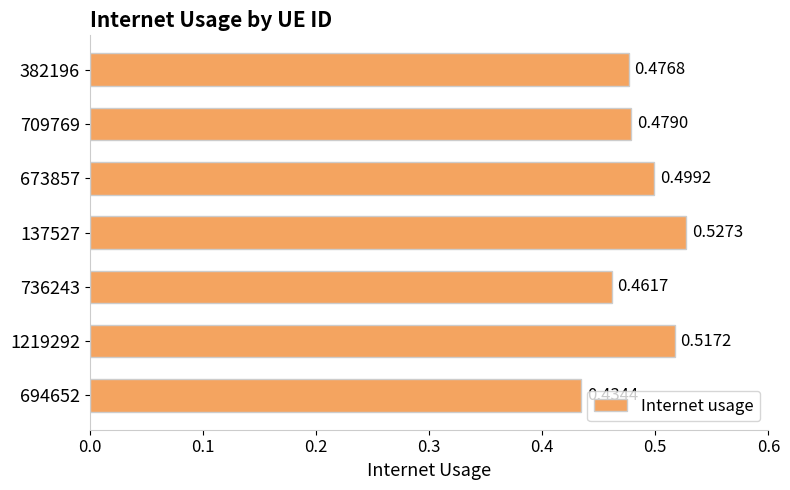

Does the chart contain stacked bars?

No